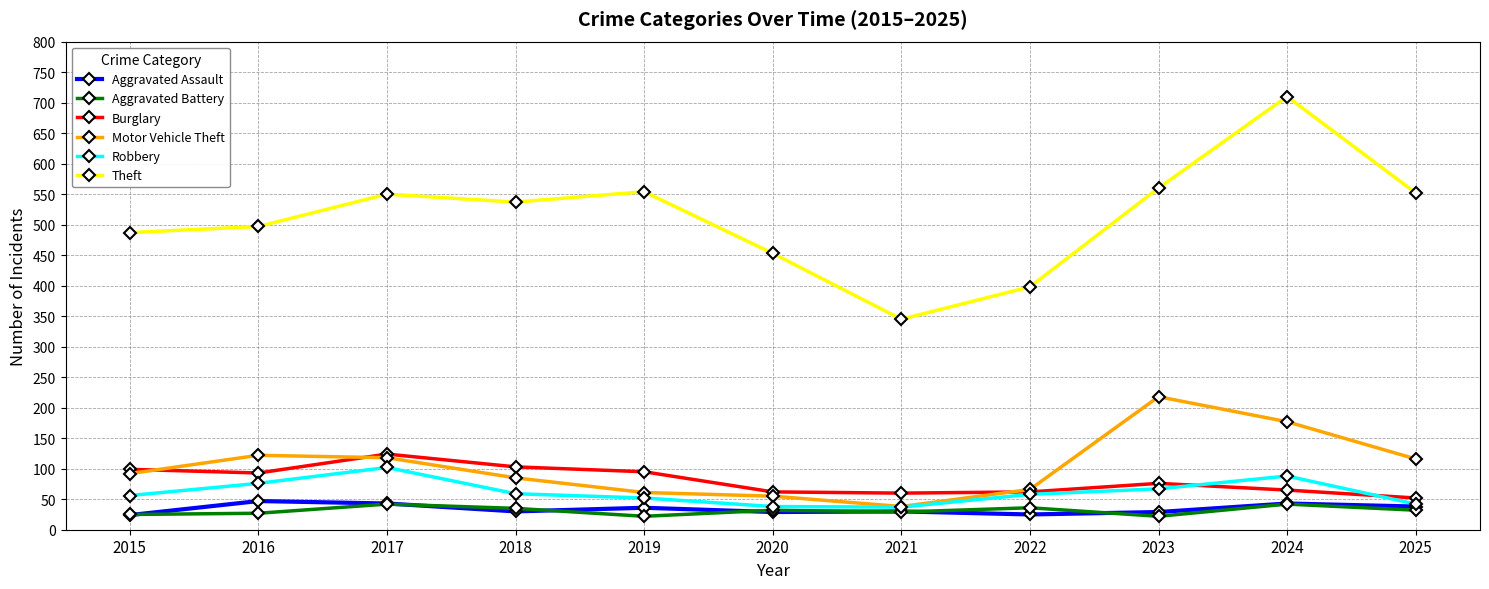

What is the difference between the highest and lowest values at 2020?

424